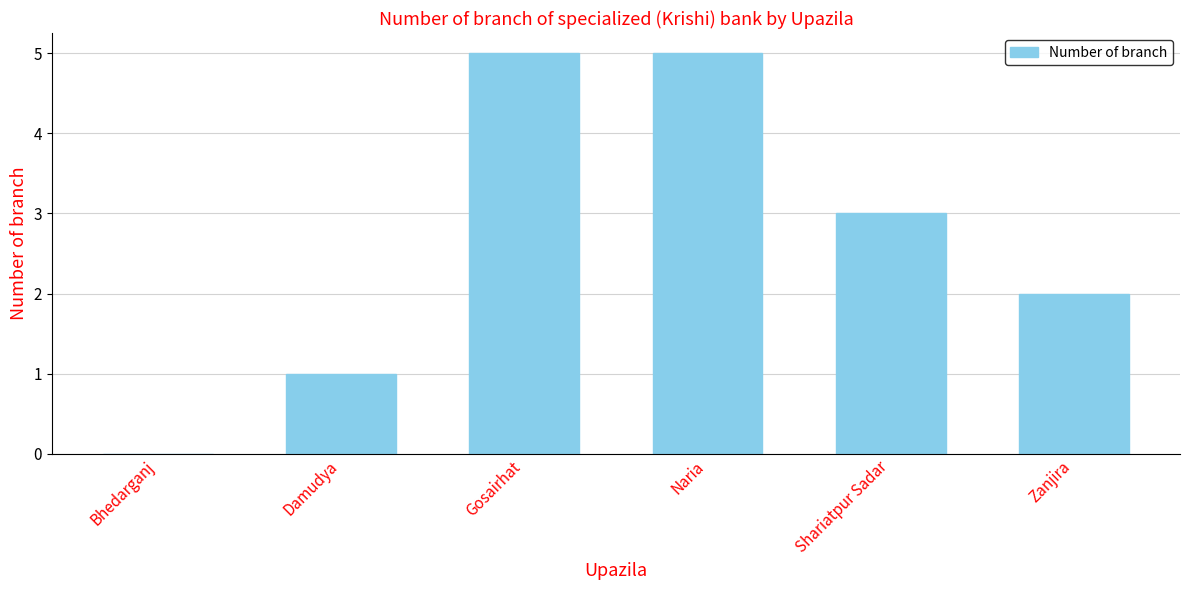

The chart shows a value of 5 at Gosairhat. True or false?

True